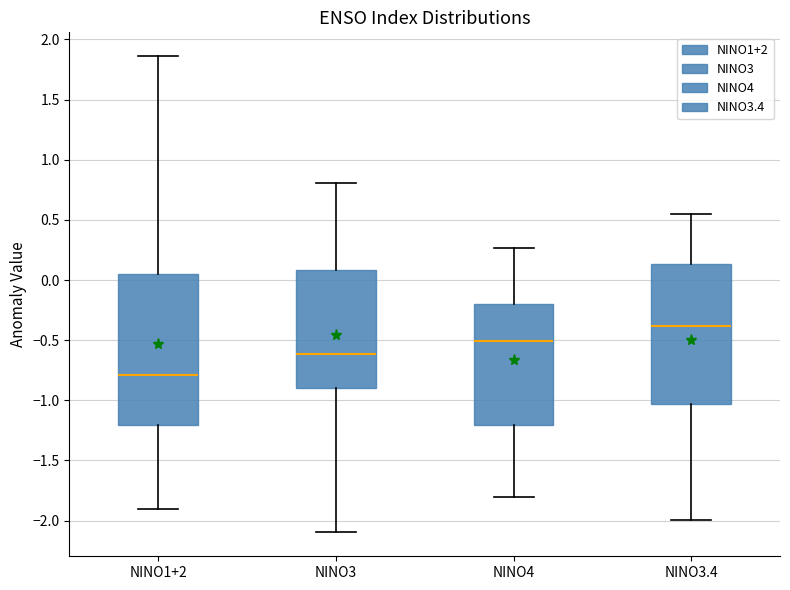

Reading left to right, transcribe this box plot: for each box, give where its median line is, the range the box spans, and where its two whiskers end, as read against the y-axis. The values are not printed on the chart, so give them approximately, as read against the axis.

NINO1+2: median -0.80, box -1.20 to 0.05, whiskers -1.90 to 1.85
NINO3: median -0.60, box -0.90 to 0.10, whiskers -2.10 to 0.80
NINO4: median -0.50, box -1.20 to -0.20, whiskers -1.80 to 0.25
NINO3.4: median -0.40, box -1.05 to 0.15, whiskers -2.00 to 0.55